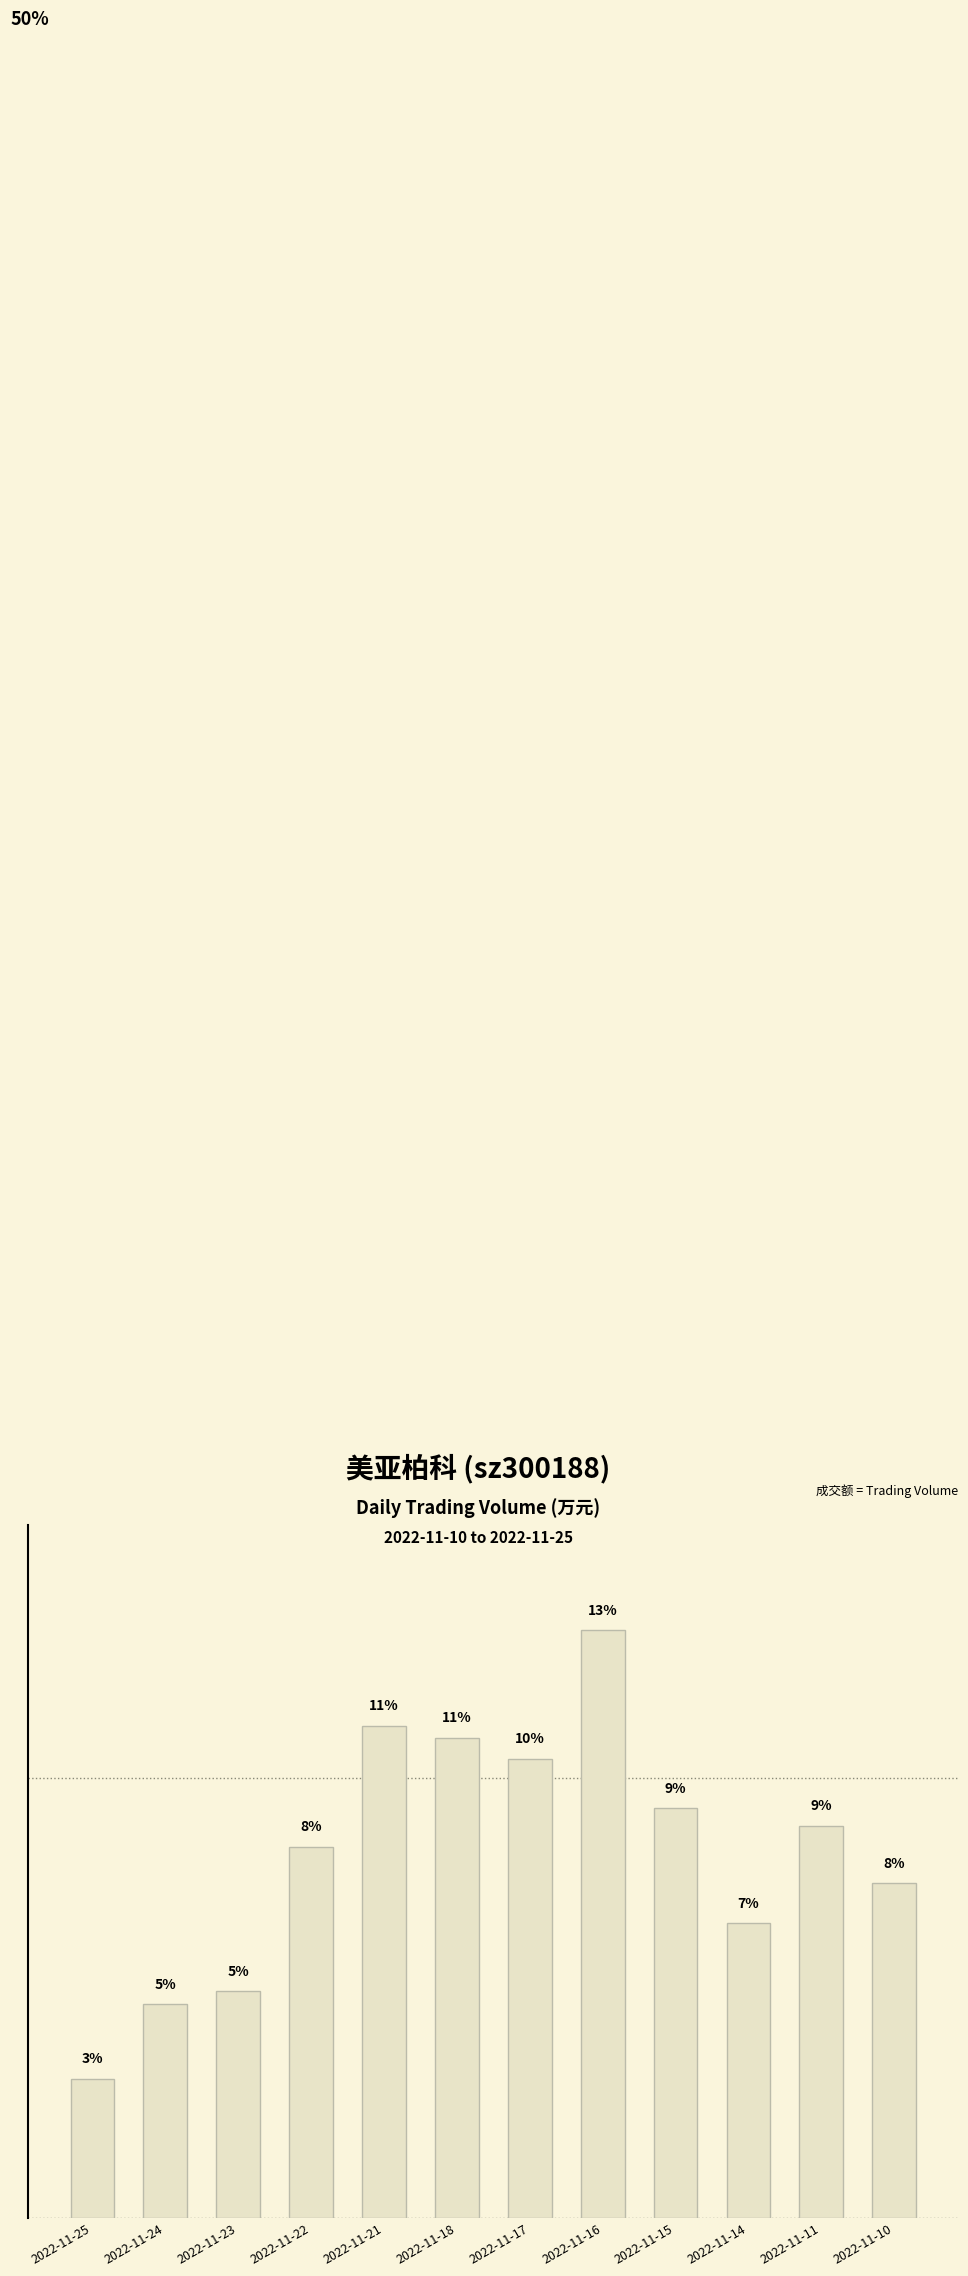

What is the sum of the values at 2022-11-23 and 2022-11-15?

14.5